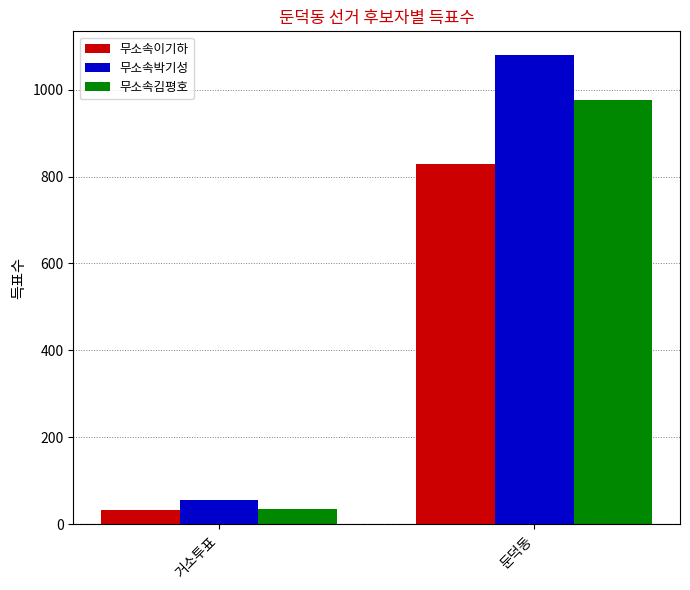

List the series in order of their overall mean, lowest first.

무소속이기하, 무소속김평호, 무소속박기성